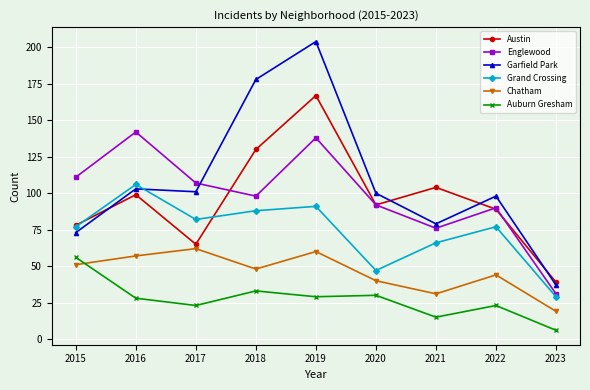

Is it true that Englewood equals 138 at 2019?

True